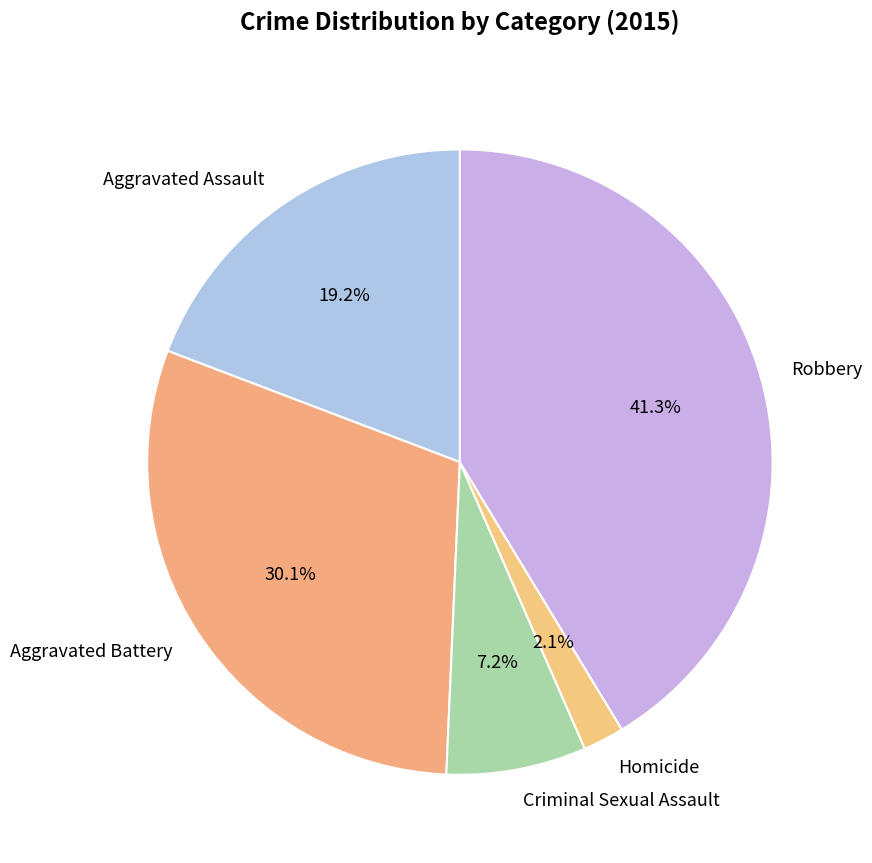

To the nearest percent, what is the combined percentage of Robbery and Aggravated Battery?

71%